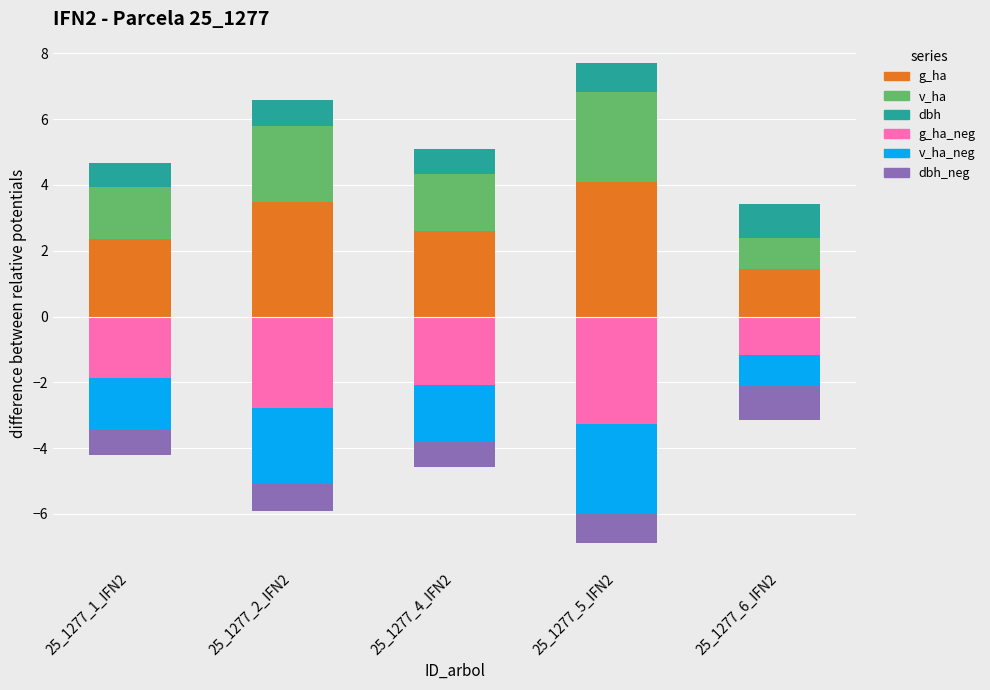

How many values in the v_ha series are below 1?

1